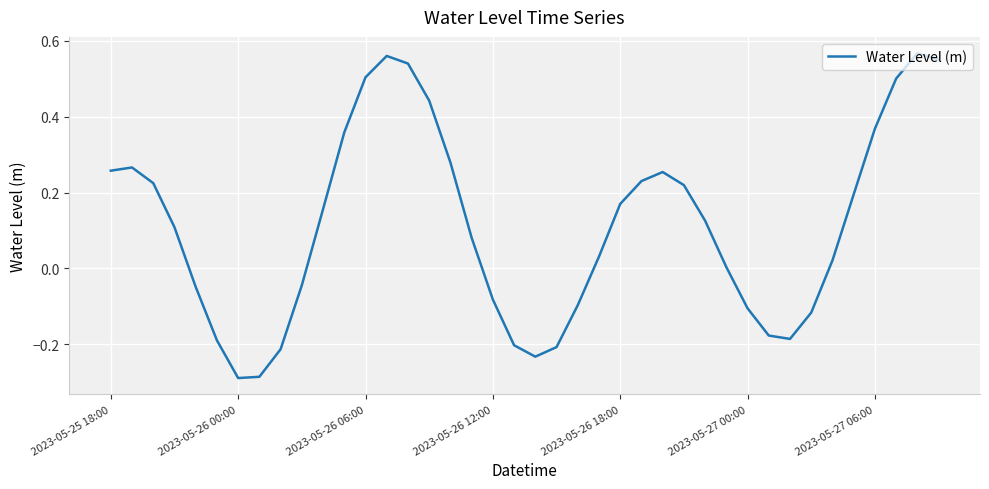

Between 2023-05-25 18:00 and 2023-05-27 00:00, which is larger?

2023-05-25 18:00